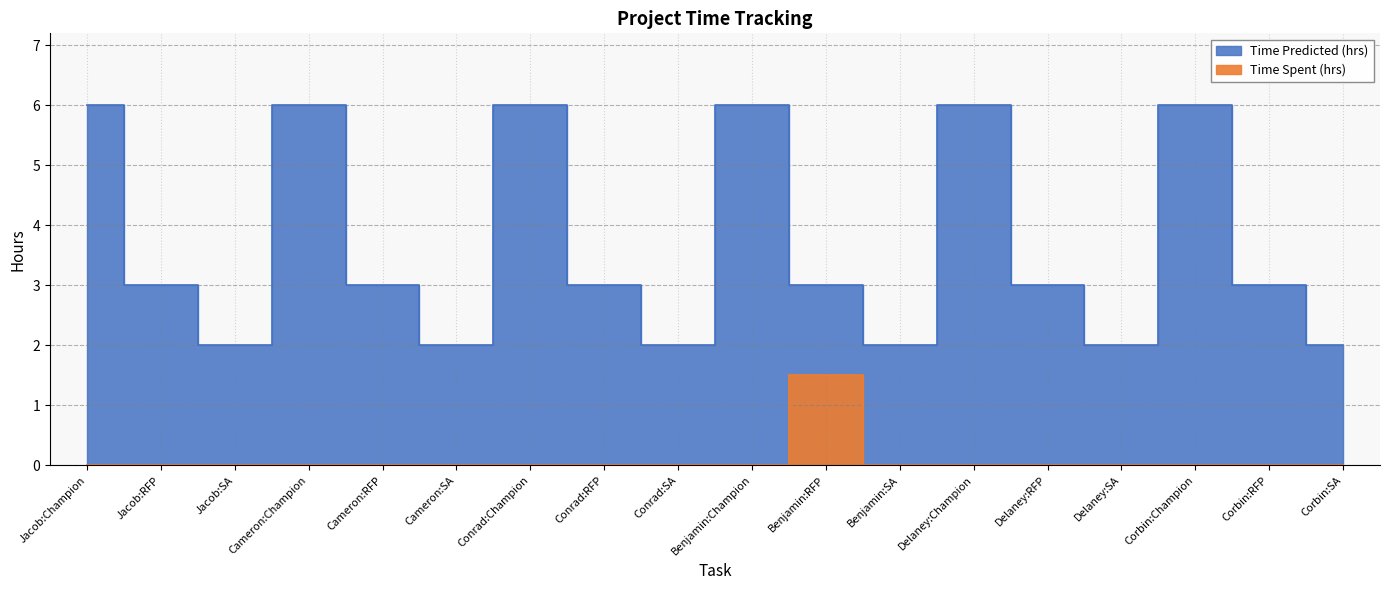

List the labels in order of Time Spent (hrs) value, smallest first.

Jacob:Champion, Jacob:RFP, Jacob:SA, Cameron:Champion, Cameron:RFP, Cameron:SA, Conrad:Champion, Conrad:RFP, Conrad:SA, Benjamin:Champion, Benjamin:SA, Delaney:Champion, Delaney:RFP, Delaney:SA, Corbin:Champion, Corbin:RFP, Corbin:SA, Benjamin:RFP